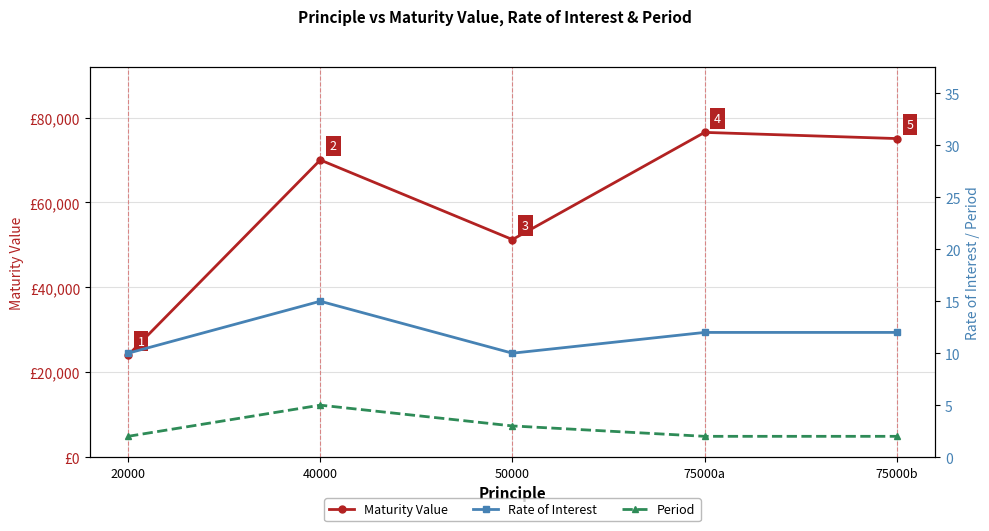

What are all the series names shown in the legend?

Maturity Value, Rate of Interest, Period